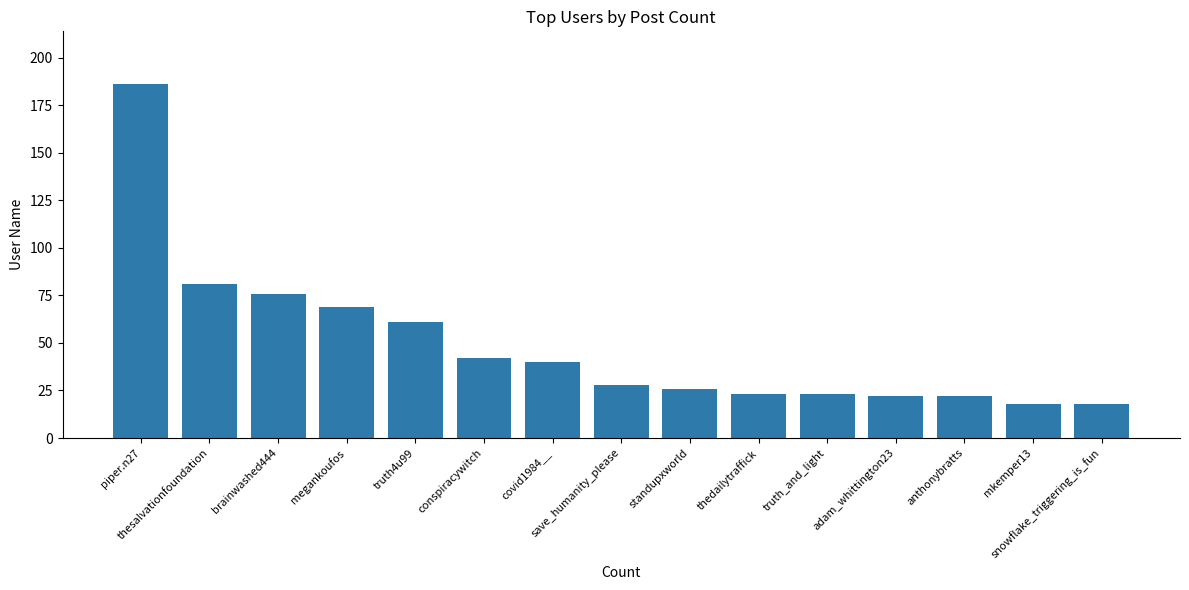

What is the greatest value displayed?

186